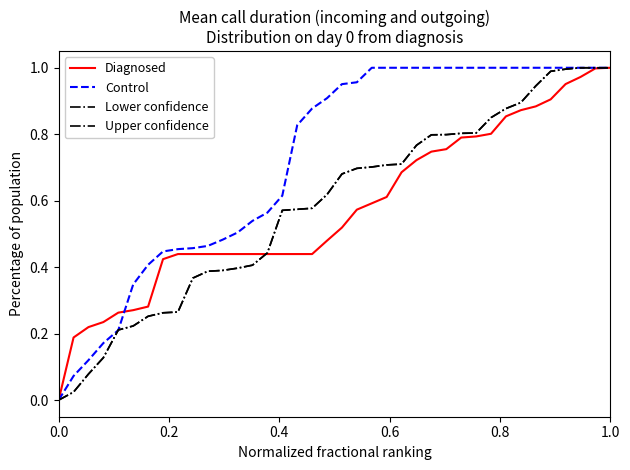

Reading right to left, what are all the values shown in this chart?

Diagnosed: 1.0	1.0	1.0	1.0	0.9	0.9	0.9	0.9	0.8	0.8	0.8	0.8	0.7	0.7	0.7	0.6	0.6	0.6	0.5	0.5	0.4	0.4	0.4	0.4	0.4	0.4	0.4	0.4	0.4	0.4	0.4	0.3	0.3	0.3	0.2	0.2	0.2	0.0
Control: 1.0	1.0	1.0	1.0	1.0	1.0	1.0	1.0	1.0	1.0	1.0	1.0	1.0	1.0	1.0	1.0	1.0	1.0	1.0	0.9	0.9	0.8	0.6	0.6	0.5	0.5	0.5	0.5	0.5	0.5	0.4	0.4	0.3	0.2	0.2	0.1	0.1	0.0
Lower confidence: 1.0	1.0	1.0	1.0	1.0	0.9	0.9	0.9	0.9	0.8	0.8	0.8	0.8	0.8	0.7	0.7	0.7	0.7	0.7	0.6	0.6	0.6	0.6	0.4	0.4	0.4	0.4	0.4	0.4	0.3	0.3	0.3	0.2	0.2	0.1	0.1	0.0	0.0
Upper confidence: 1.0	1.0	1.0	1.0	1.0	0.9	0.9	0.9	0.9	0.8	0.8	0.8	0.8	0.8	0.7	0.7	0.7	0.7	0.7	0.6	0.6	0.6	0.6	0.4	0.4	0.4	0.4	0.4	0.4	0.3	0.3	0.3	0.2	0.2	0.1	0.1	0.0	0.0